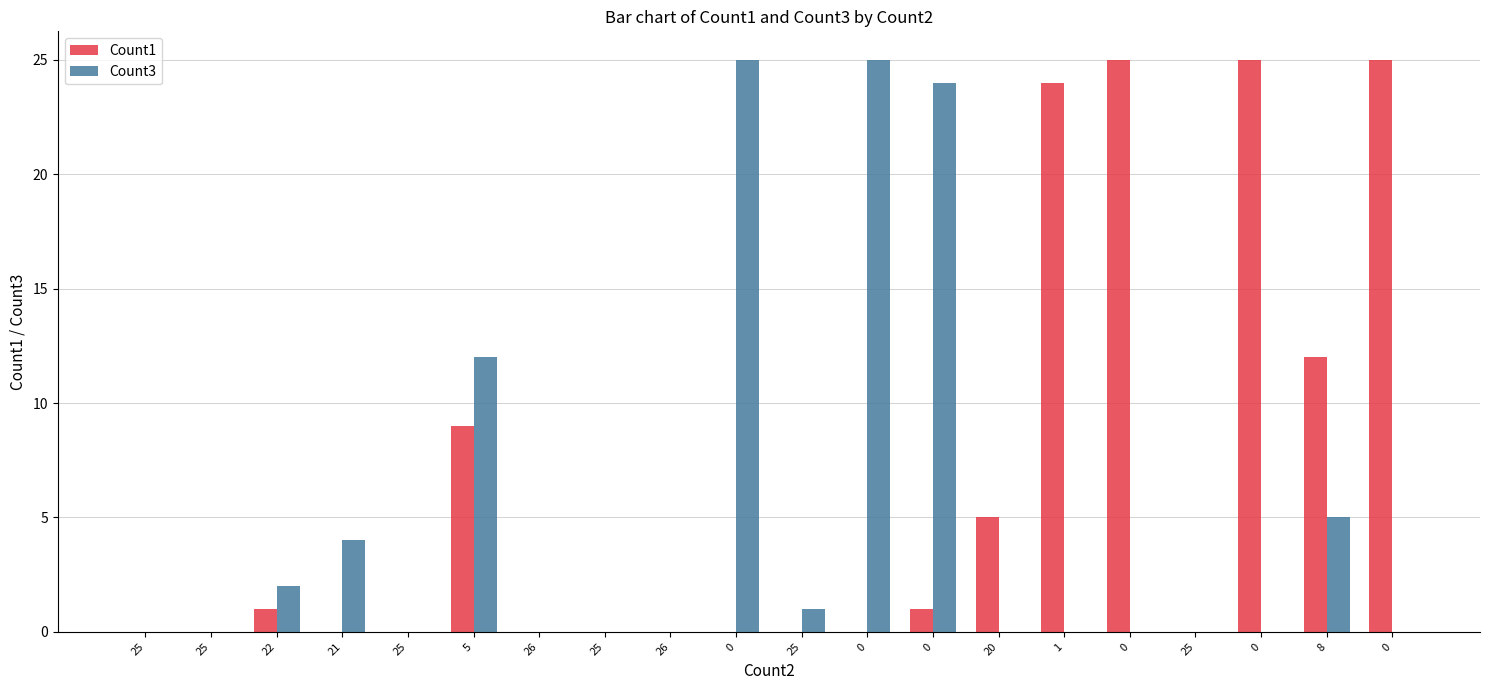

Between 5 and 20, which is larger?

5